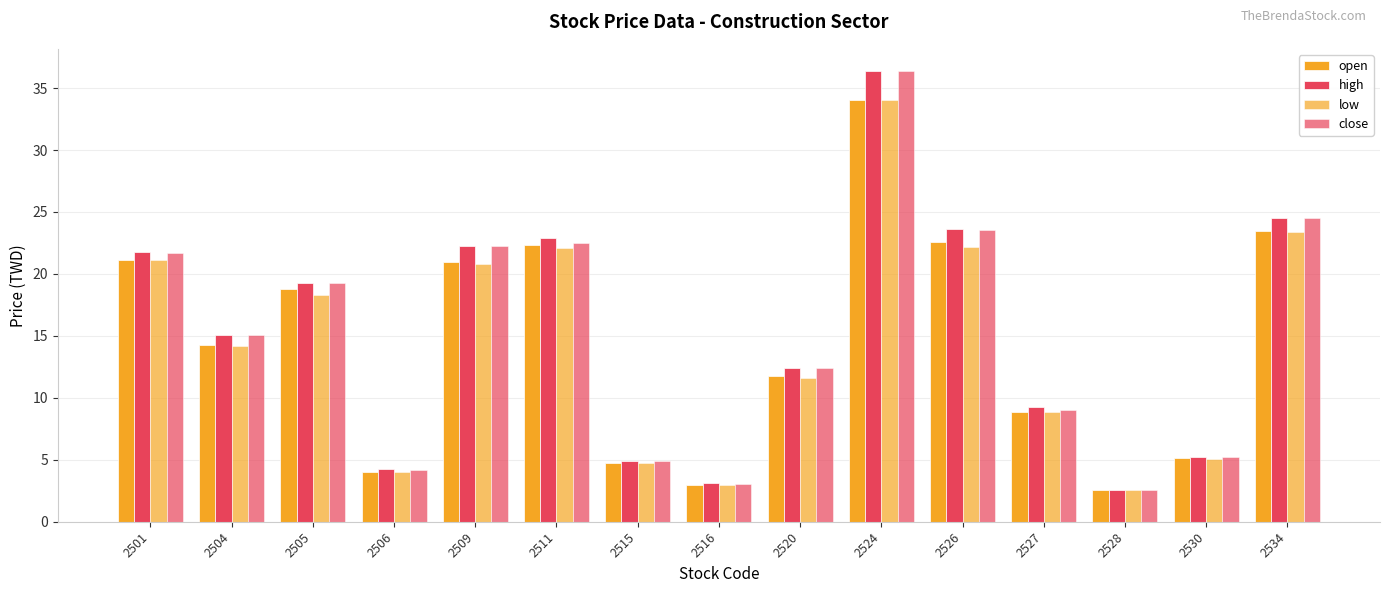

Are the bars horizontal?

No